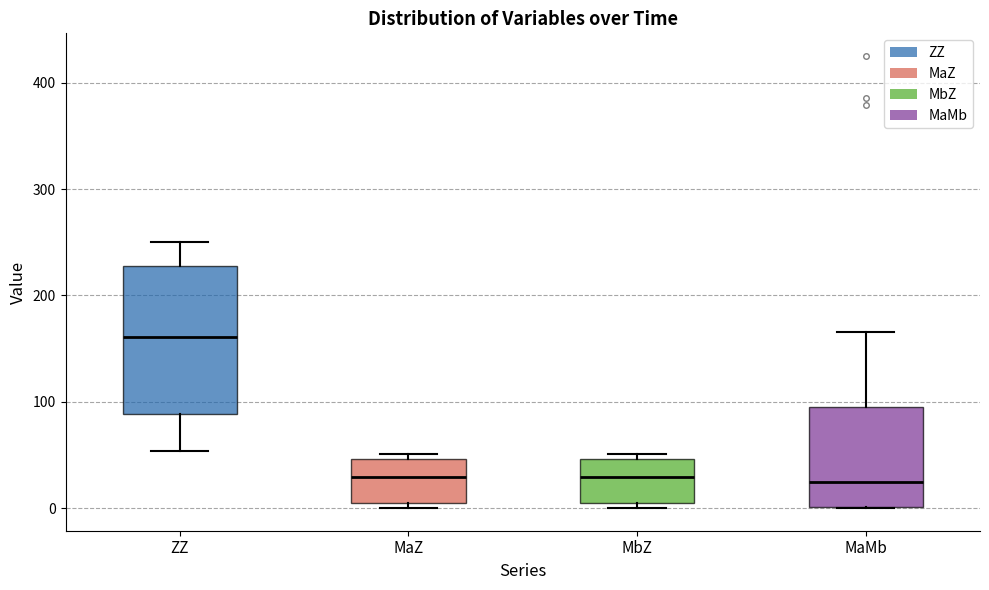

Comparing the boxes themselves (not the whiskers), which one is the tallest?

ZZ